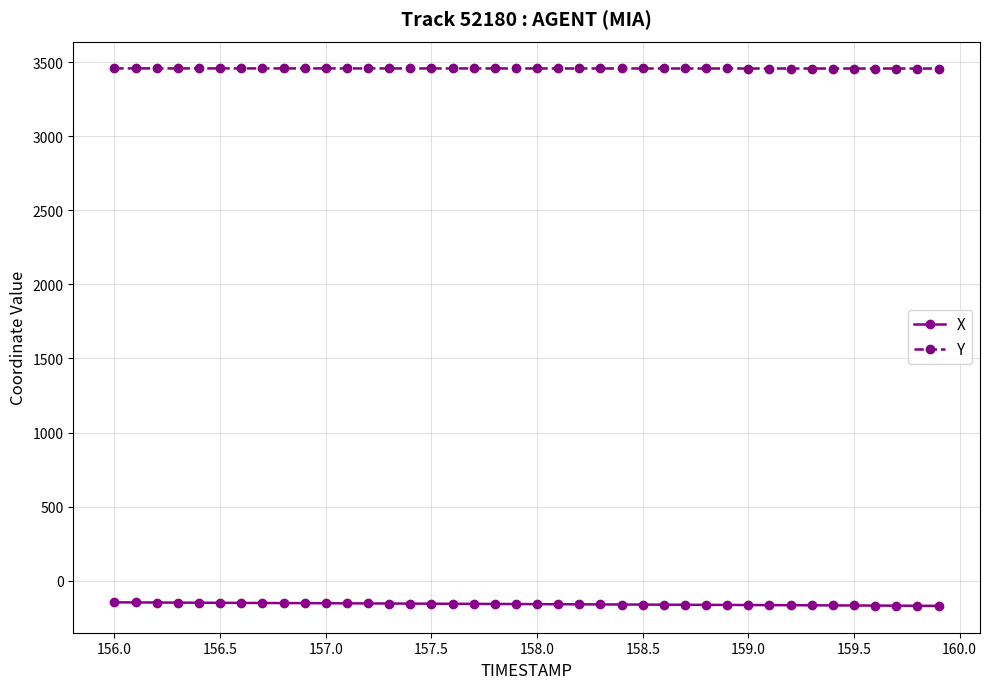

True or false: X and Y cross at least once.

False